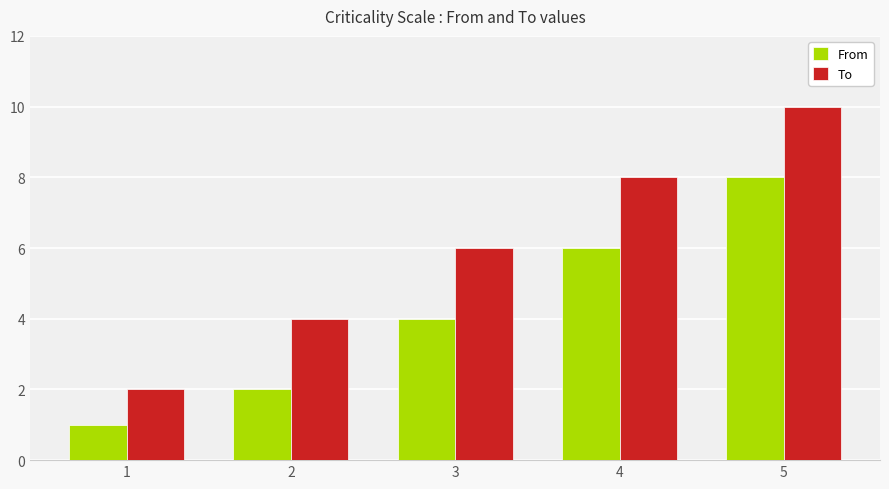

How many bars are there in each group?

2